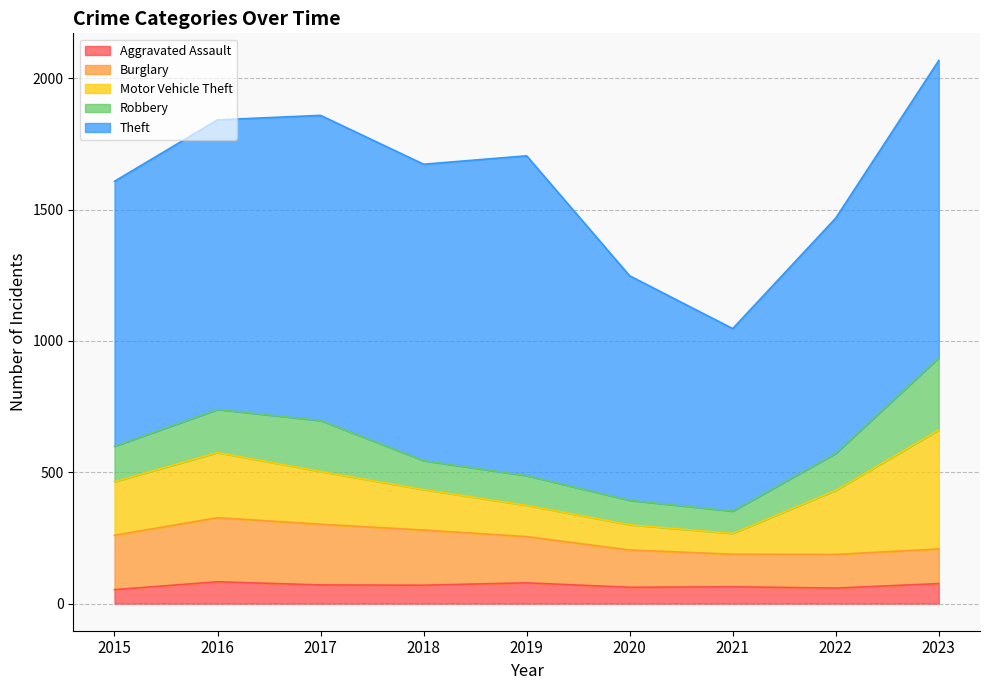

True or false: Aggravated Assault has more than 0 interior local peaks.

True